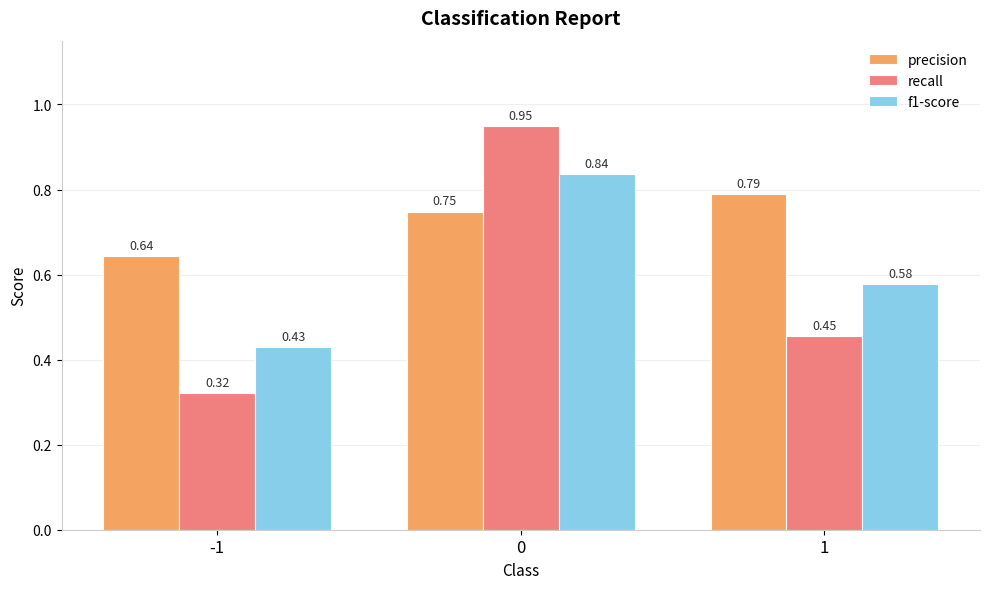

Which category has the lowest value across all series?

-1